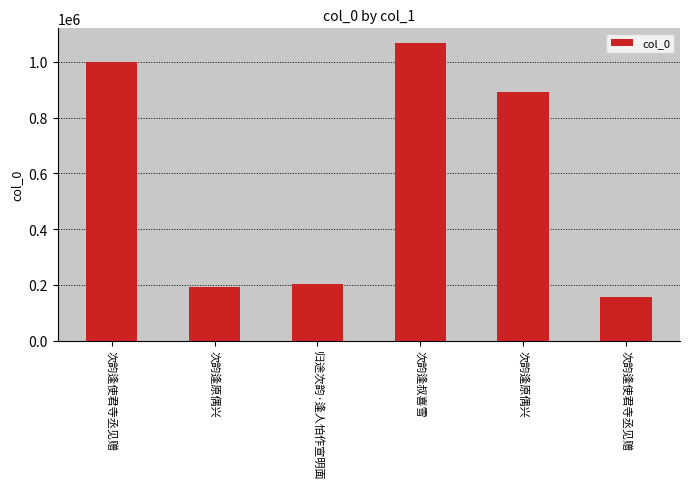

Are the bars horizontal?

No